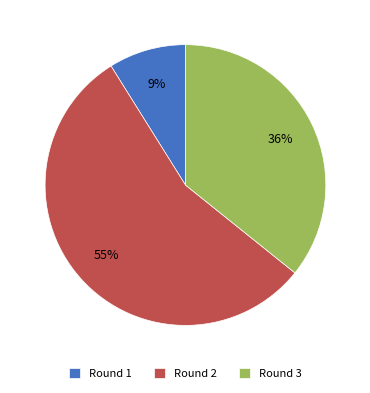

Does any single category account for the majority?

Yes